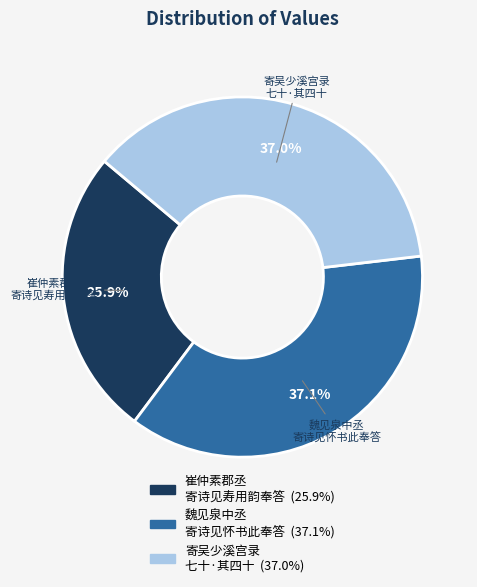

Between 崔仲素郡丞 寄诗见寿用韵奉答 and 寄吴少溪宫录 七十·其四十, which is larger?

寄吴少溪宫录 七十·其四十